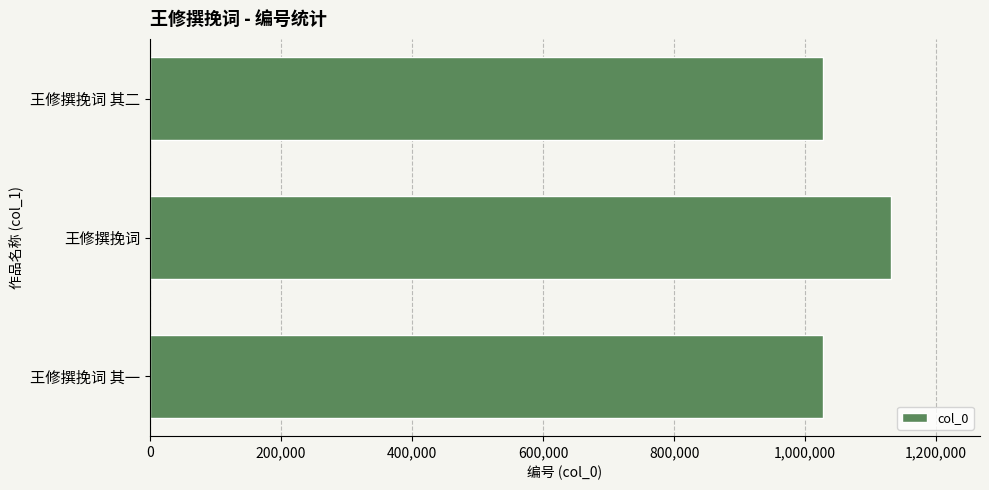

How many bars are there in total?

3